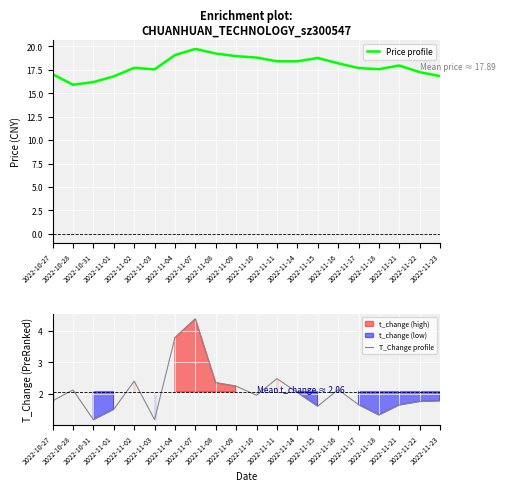

Rank the series by their maximum value, from highest to lowest.

Price profile, T_Change profile